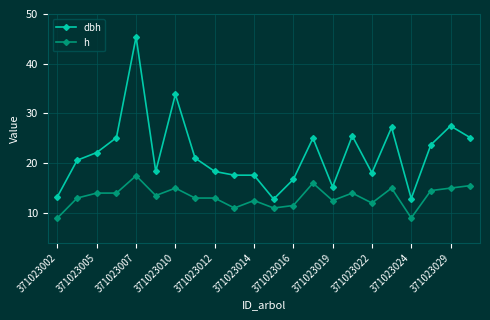

True or false: dbh has more than 2 interior local peaks.

True